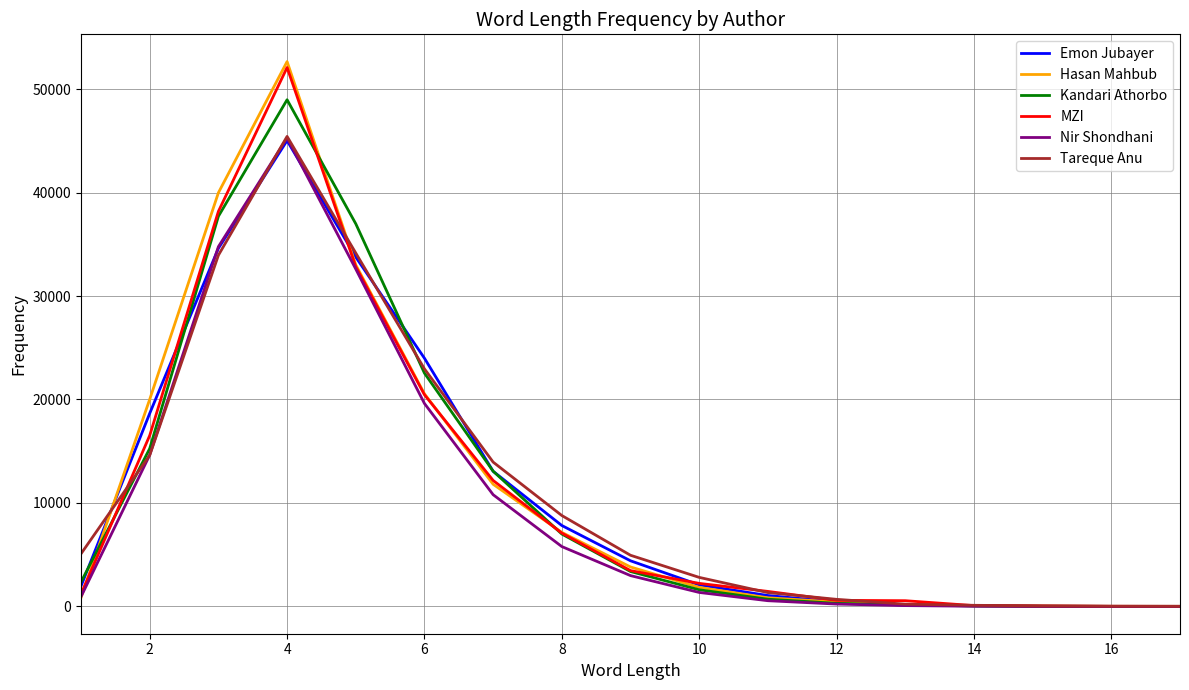

What is the highest value of the Kandari Athorbo series?

48962